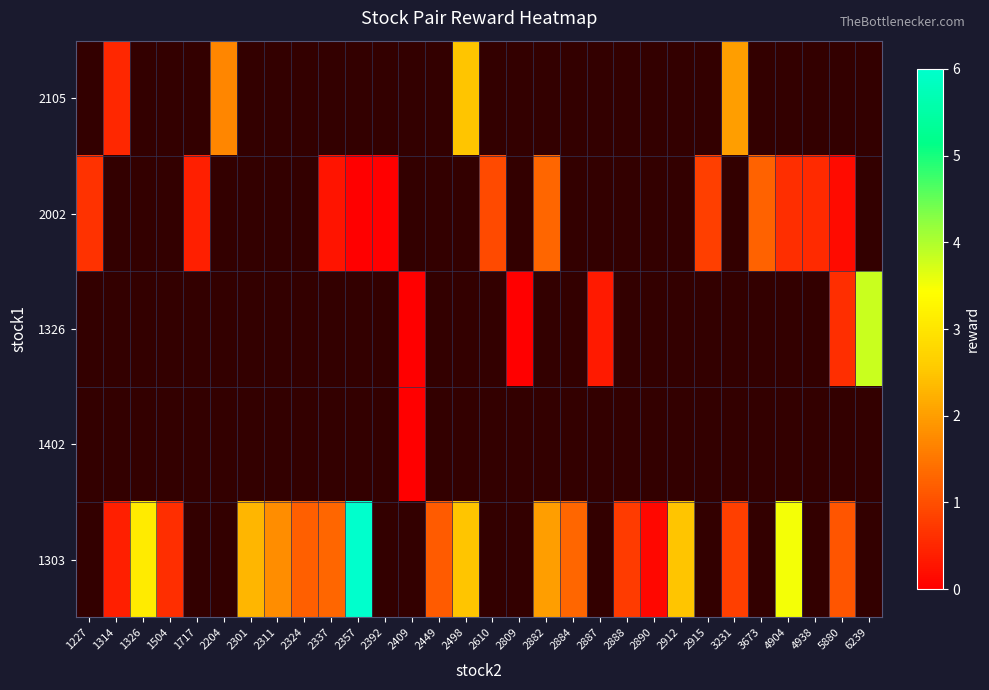

Which category has the highest value across all series?

2357